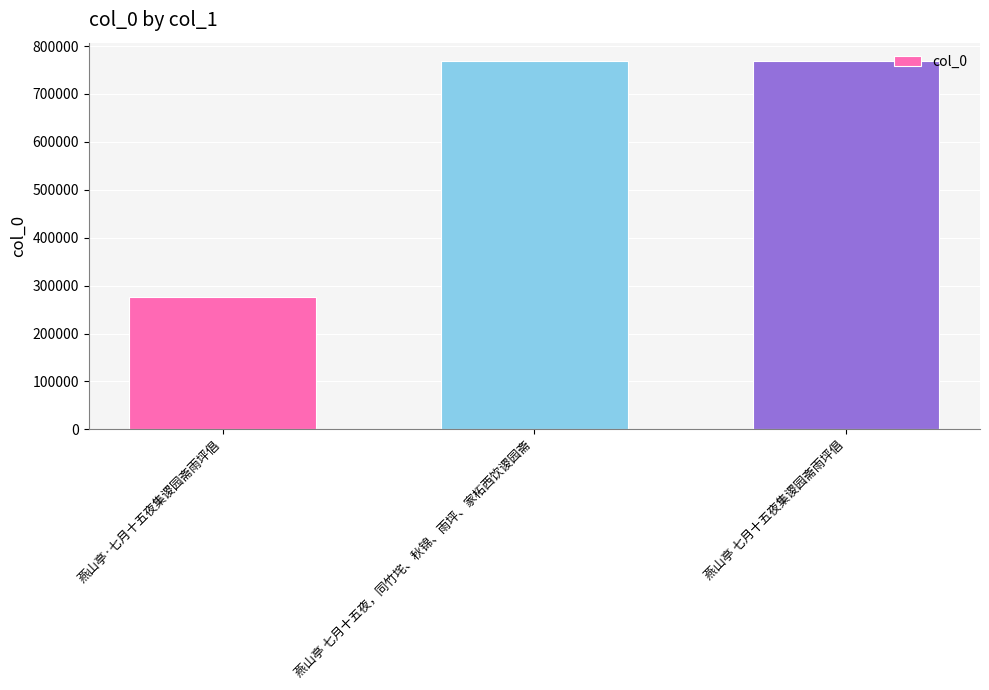

What position from the right is 燕山亭·七月十五夜集谡园斋雨坪倡?

3